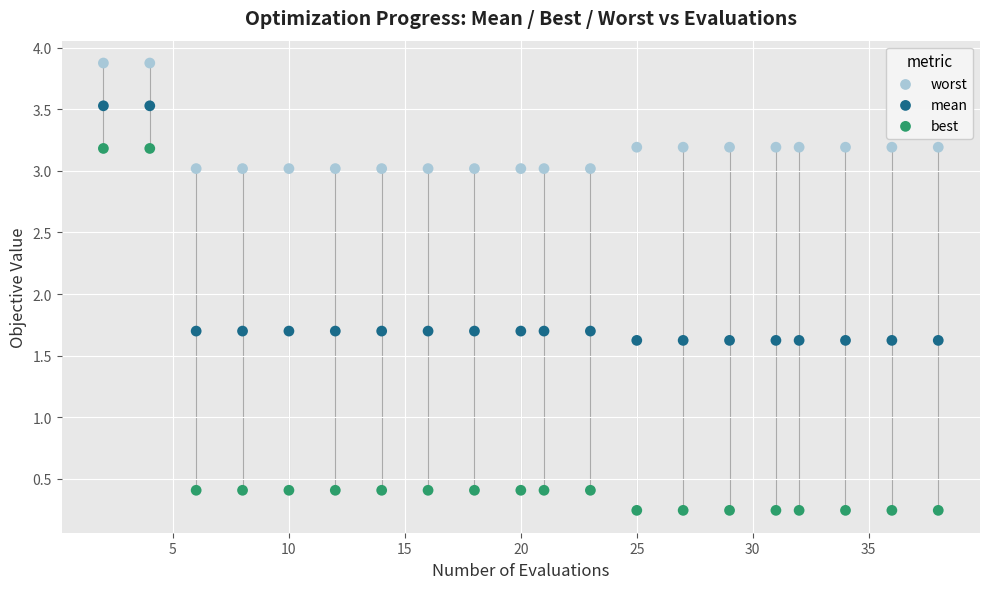

Across all data points, what is the range of Y values (max minus min)?

3.6